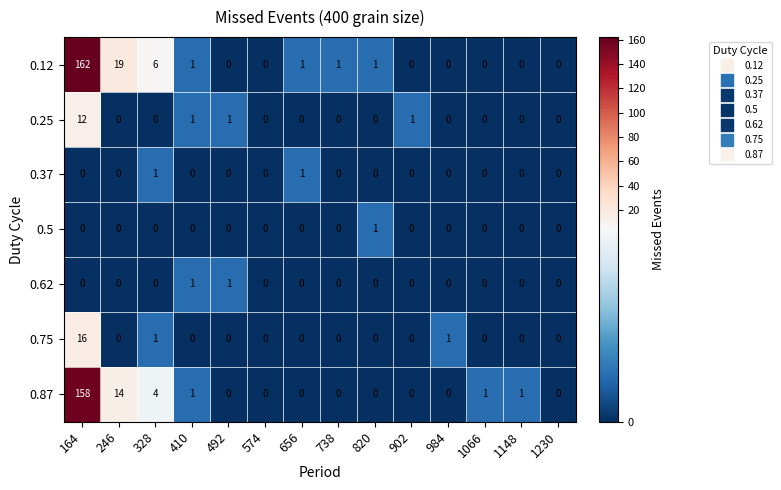

Which series changed the most between 574 and 1066?

0.87